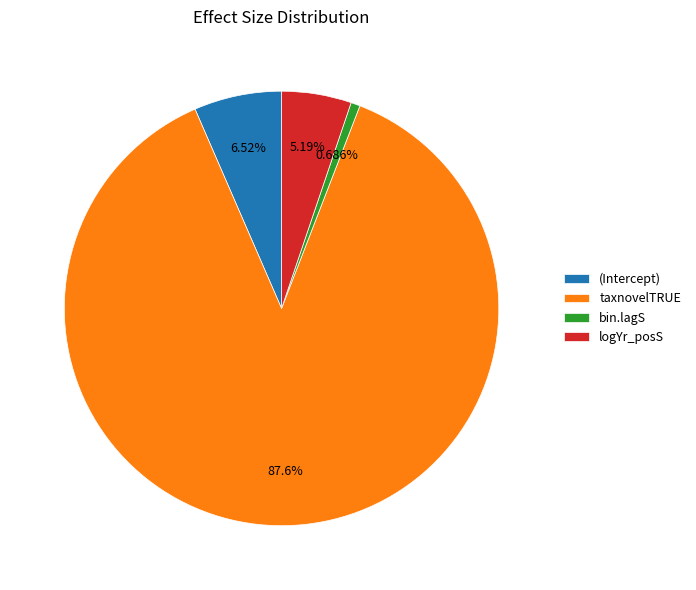

Count the number of slices in the pie.

4